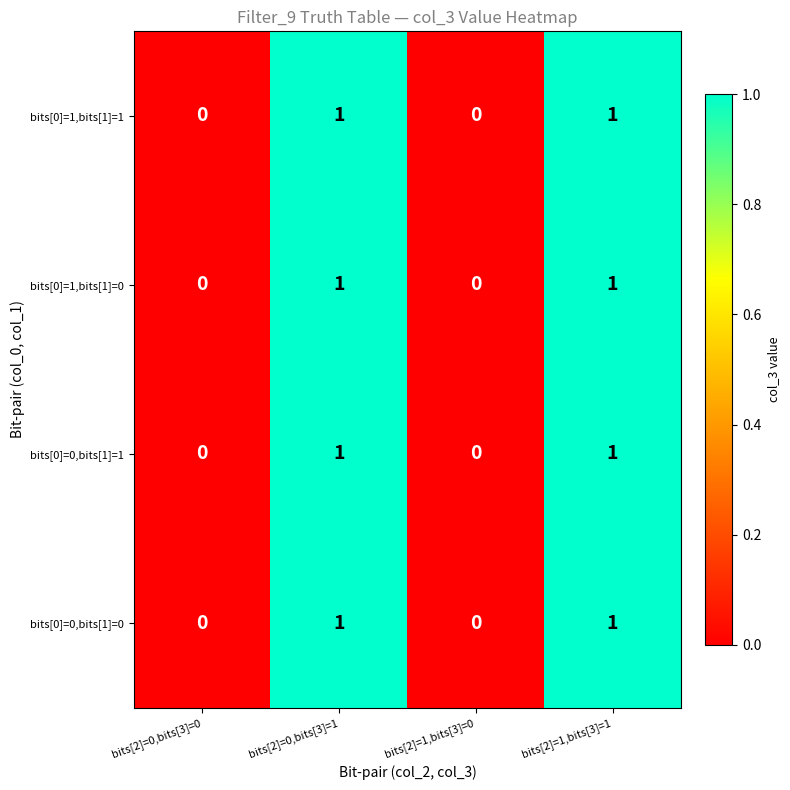

How many bits[0]=0,bits[1]=1 values are between 0 and 1?

4